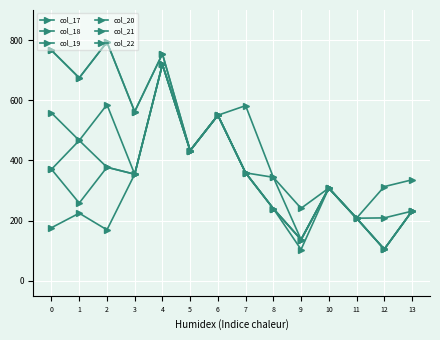

How many lines are shown in the chart?

6